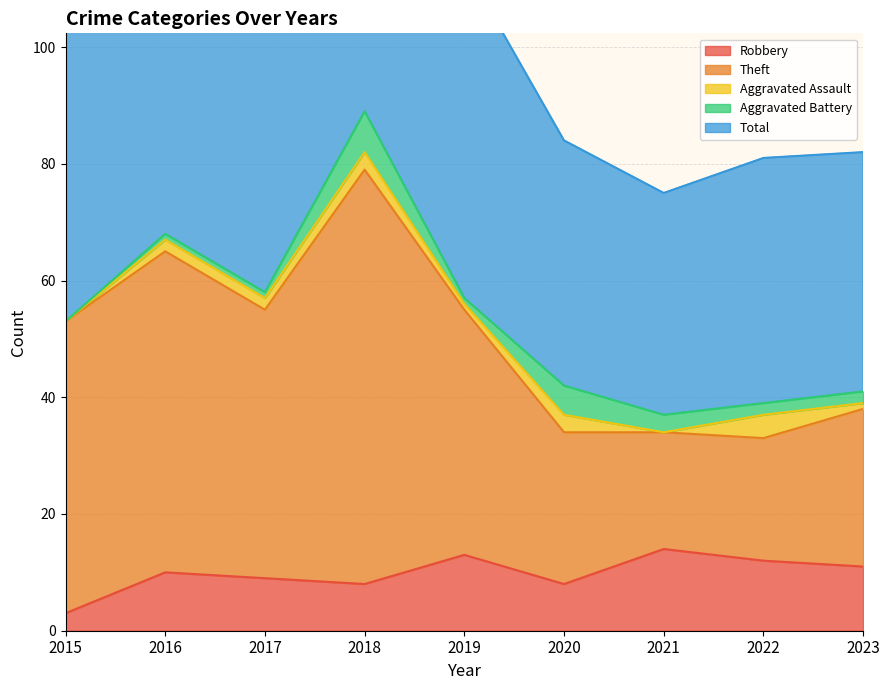

Where is the first local maximum for Robbery?

2016